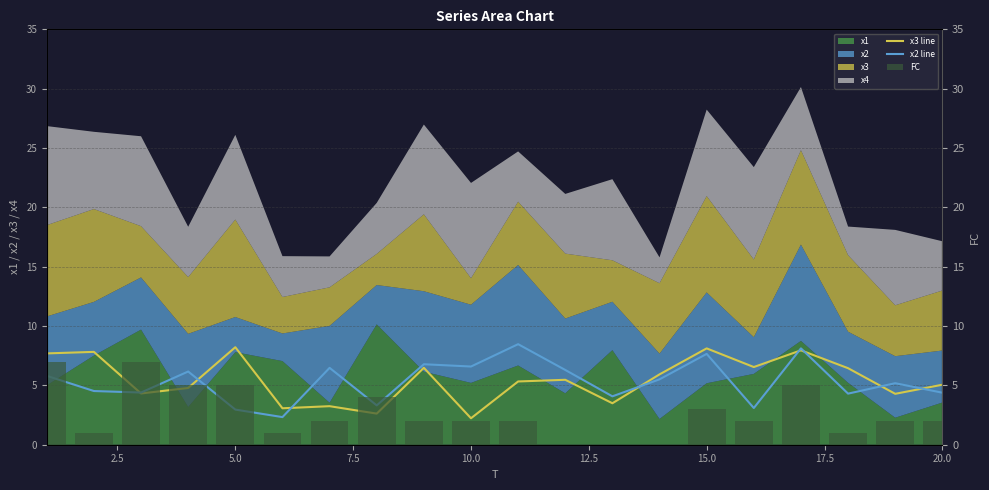

What is the maximum value for x3 line?

8.2